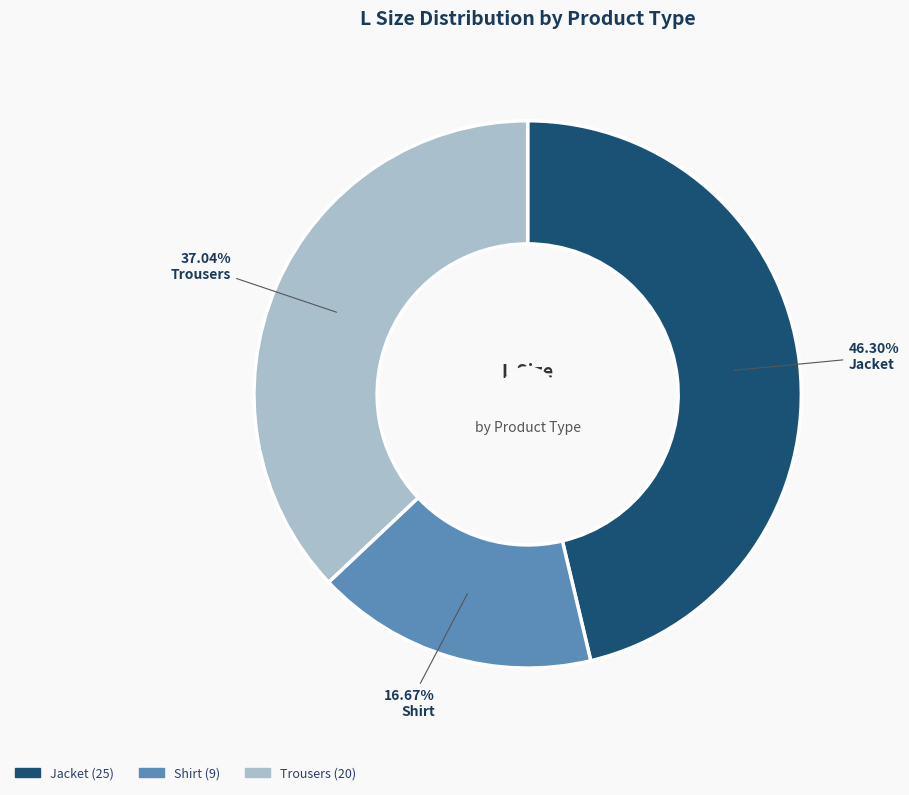

What percentage is the Shirt slice, to the nearest percent?

17%